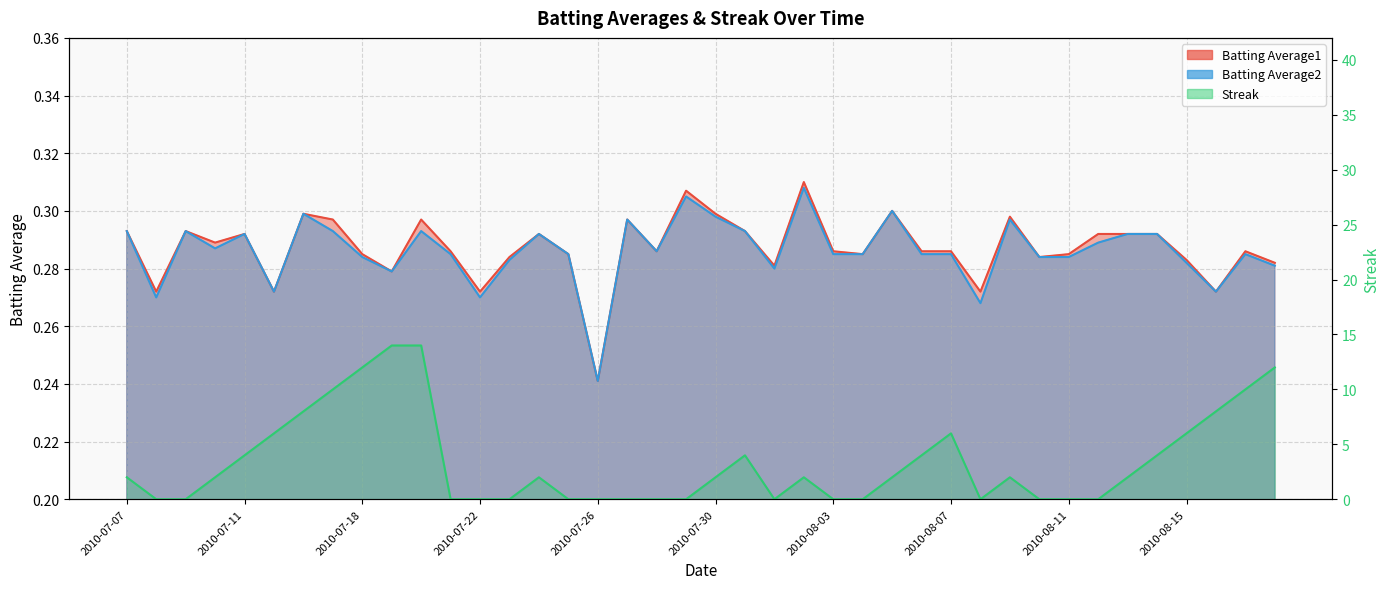

Reading left to right, extract all data points from this chart.

Batting Average1: 0.3	0.3	0.3	0.3	0.3	0.3	0.3	0.3	0.3	0.3	0.3	0.3	0.3	0.3	0.3	0.3	0.2	0.3	0.3	0.3	0.3	0.3	0.3	0.3	0.3	0.3	0.3	0.3	0.3	0.3	0.3	0.3	0.3	0.3	0.3	0.3	0.3	0.3	0.3	0.3
Batting Average2: 0.3	0.3	0.3	0.3	0.3	0.3	0.3	0.3	0.3	0.3	0.3	0.3	0.3	0.3	0.3	0.3	0.2	0.3	0.3	0.3	0.3	0.3	0.3	0.3	0.3	0.3	0.3	0.3	0.3	0.3	0.3	0.3	0.3	0.3	0.3	0.3	0.3	0.3	0.3	0.3
Streak: 2.0	0.0	0.0	2.0	4.0	6.0	8.0	10.0	12.0	14.0	14.0	0.0	0.0	0.0	2.0	0.0	0.0	0.0	0.0	0.0	2.0	4.0	0.0	2.0	0.0	0.0	2.0	4.0	6.0	0.0	2.0	0.0	0.0	0.0	2.0	4.0	6.0	8.0	10.0	12.0